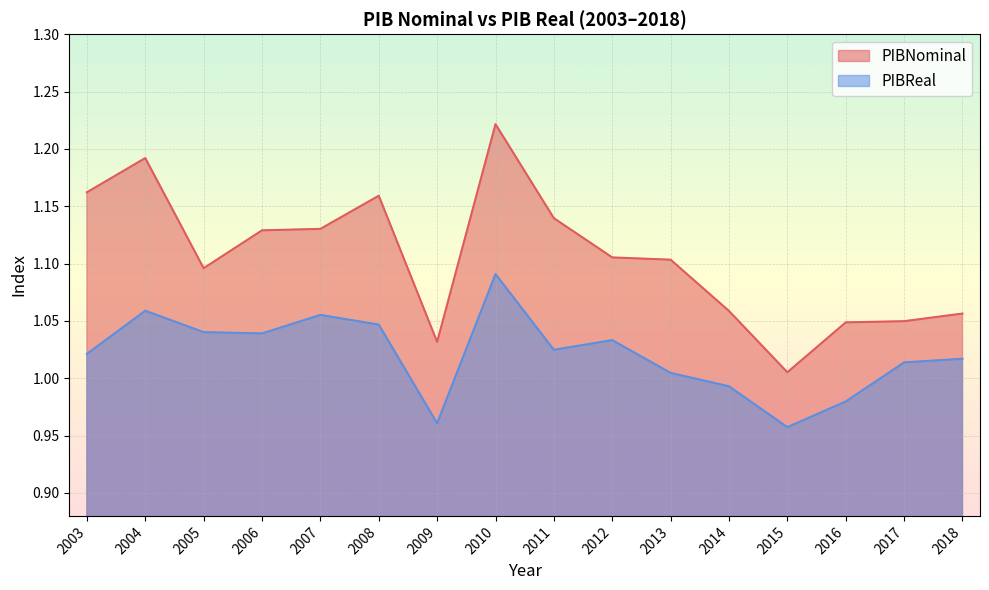

What is the greatest value displayed?

1.2